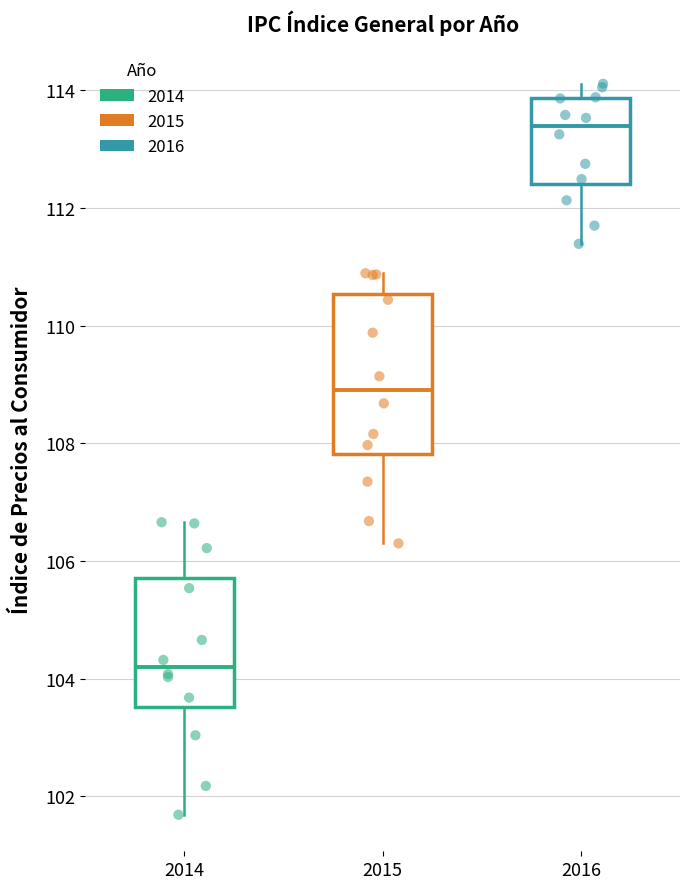

Which box has the highest median line?

2016